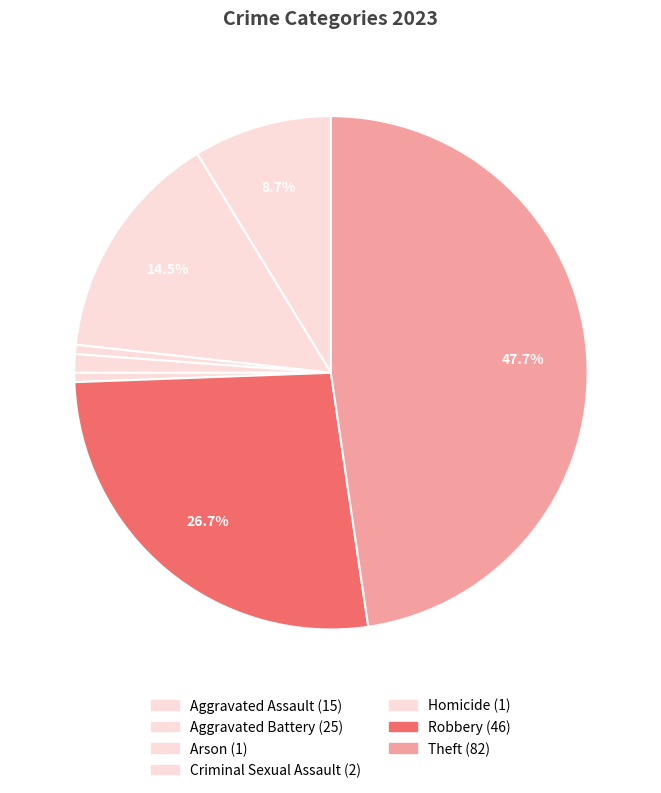

To the nearest percent, what is the difference between the Theft and Robbery slice percentages?

21%